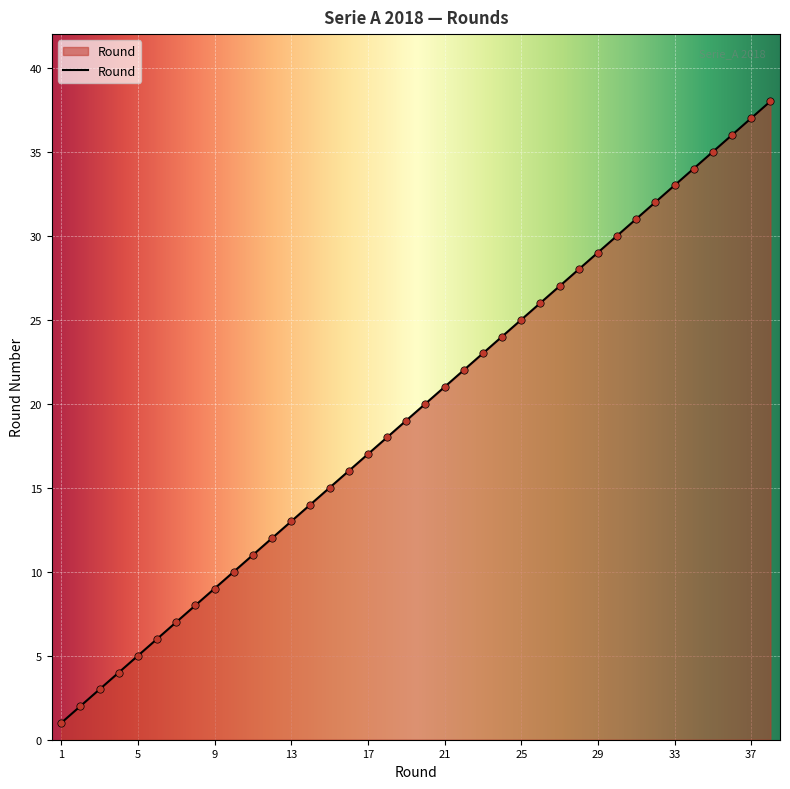

What is the maximum value shown in the chart?

38